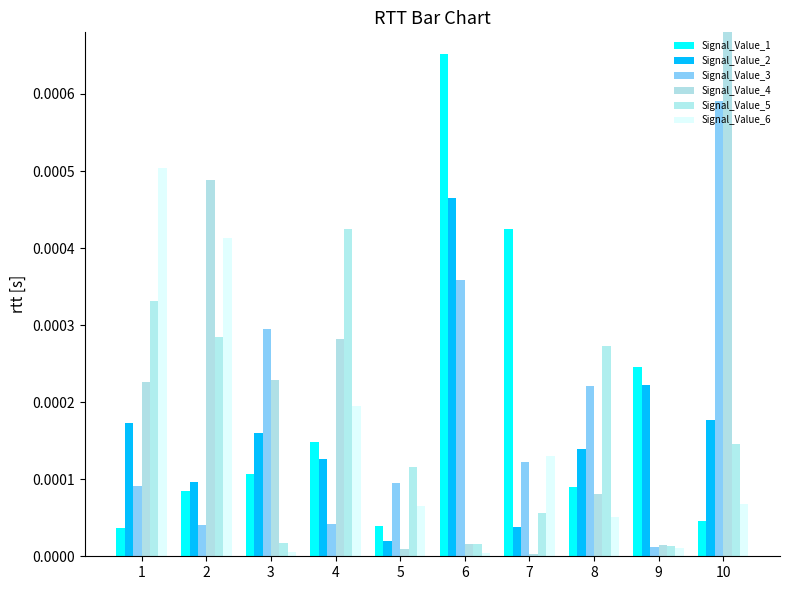

Which series changed the most between 3 and 5?

Signal_Value_4